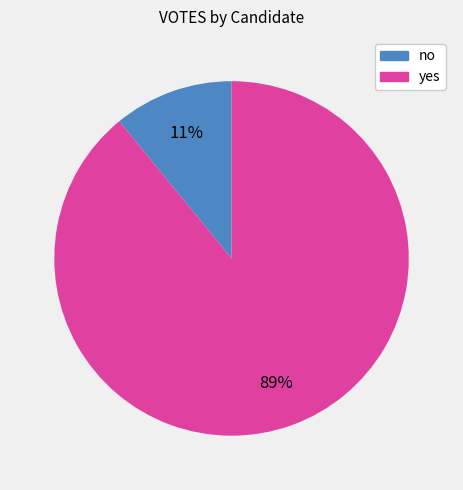

Rank the categories by value from lowest to highest.

no, yes